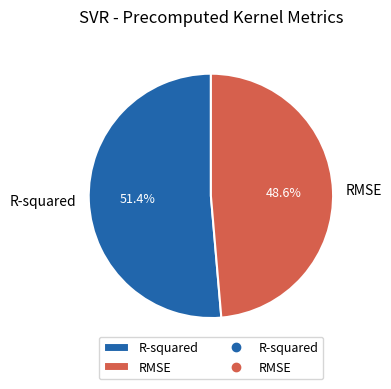

Rank the categories by value from lowest to highest.

RMSE, R-squared